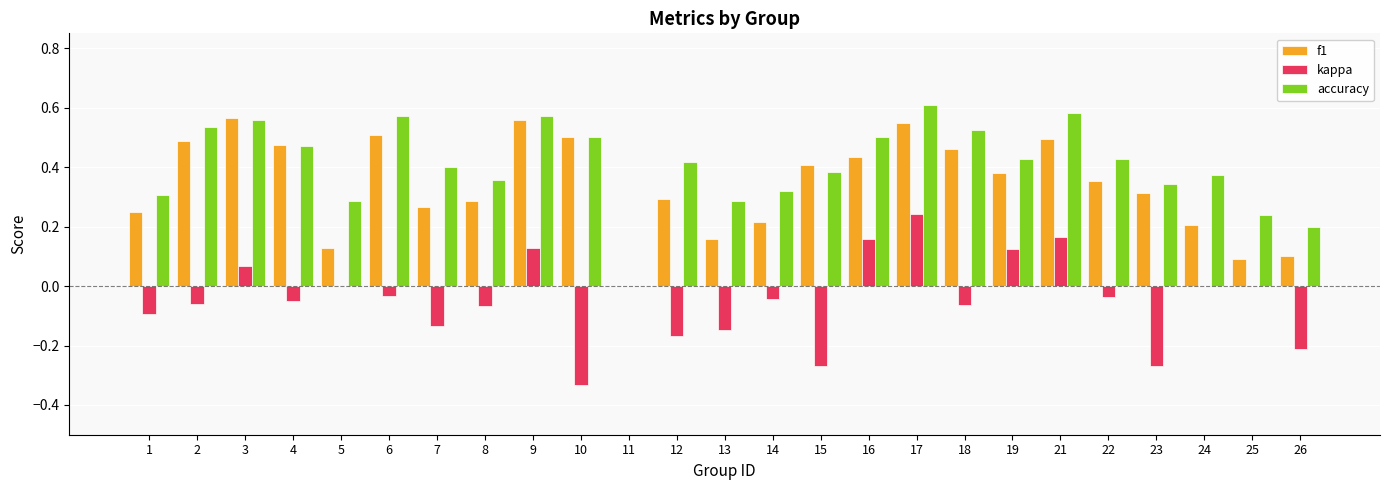

The value of f1 at 17 is 0.2. True or false?

False